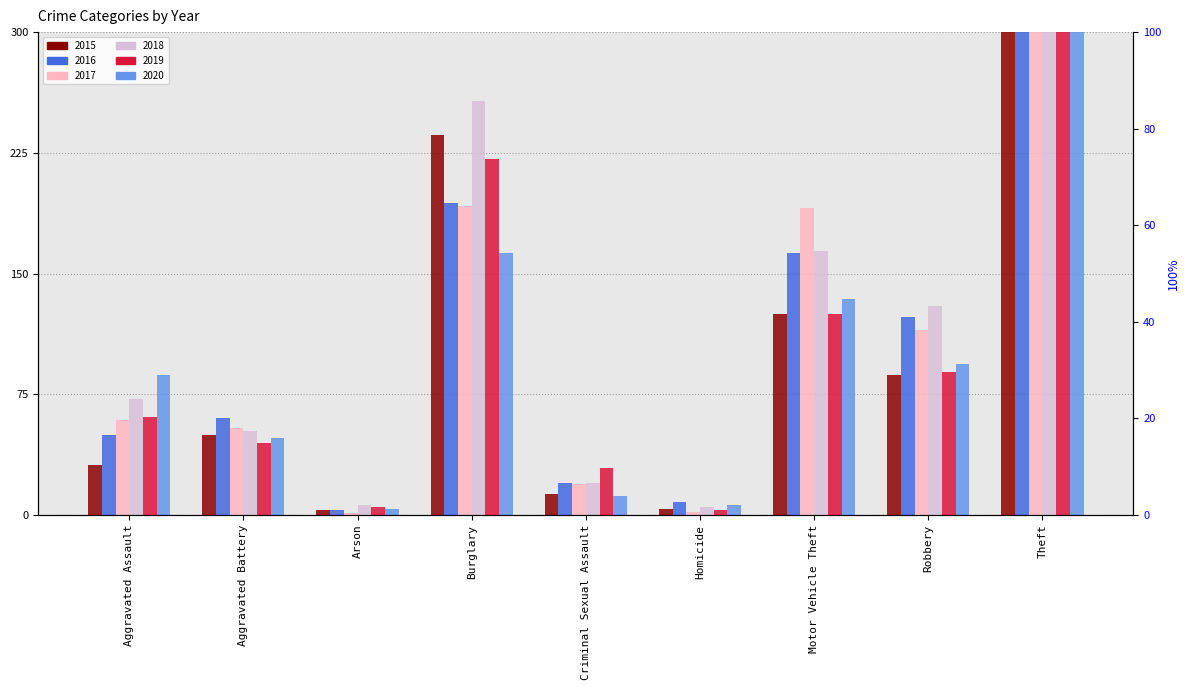

What is the difference between the highest and lowest values at Criminal Sexual Assault?

17